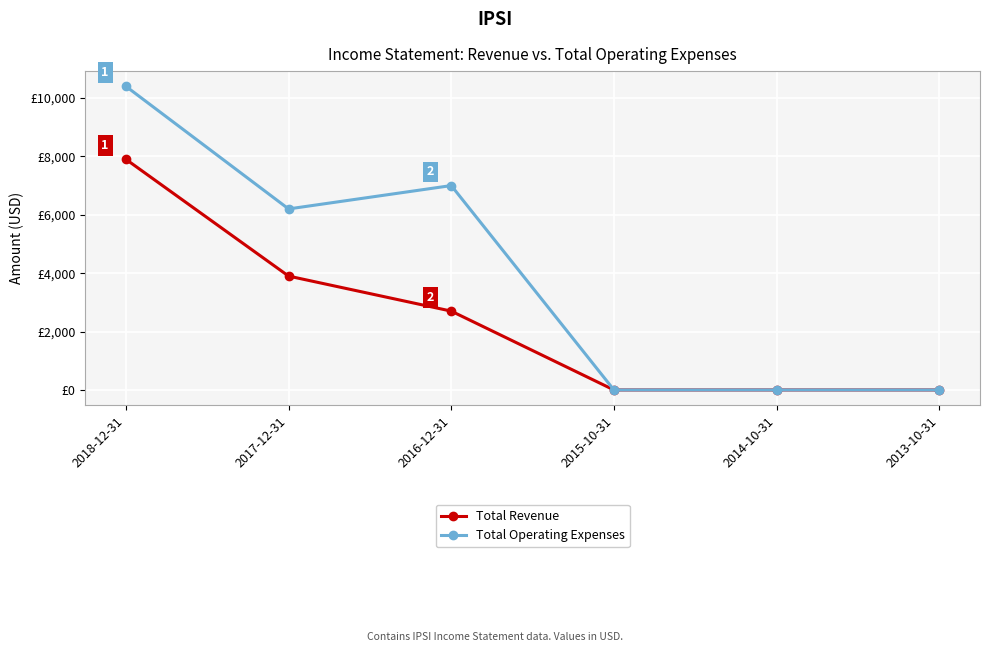

Reading left to right, extract all data points from this chart.

Total Revenue: 7900	3900	2700	0	0	0
Total Operating Expenses: 10400	6200	7000	0	0	0